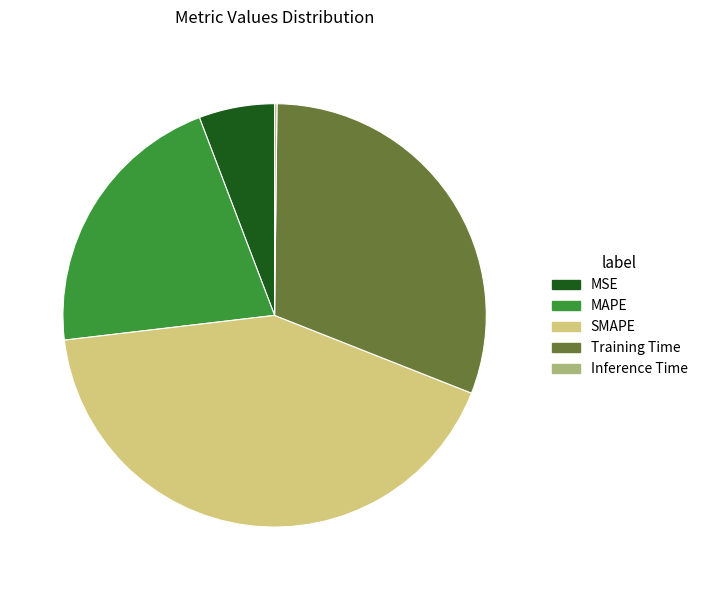

Is the sum of MSE and SMAPE greater than half?

No